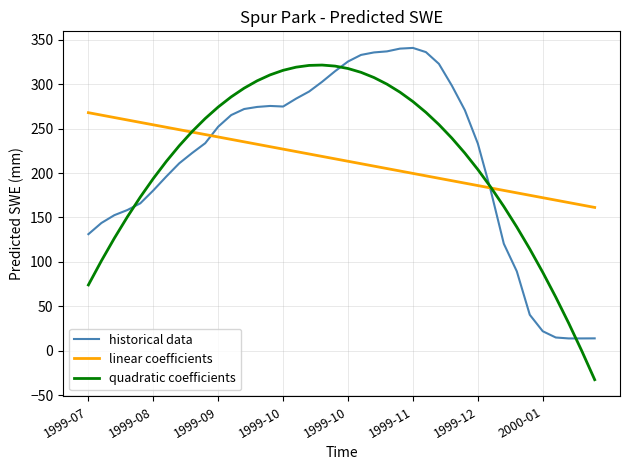

List the series in order of their peak value, lowest first.

linear coefficients, quadratic coefficients, historical data